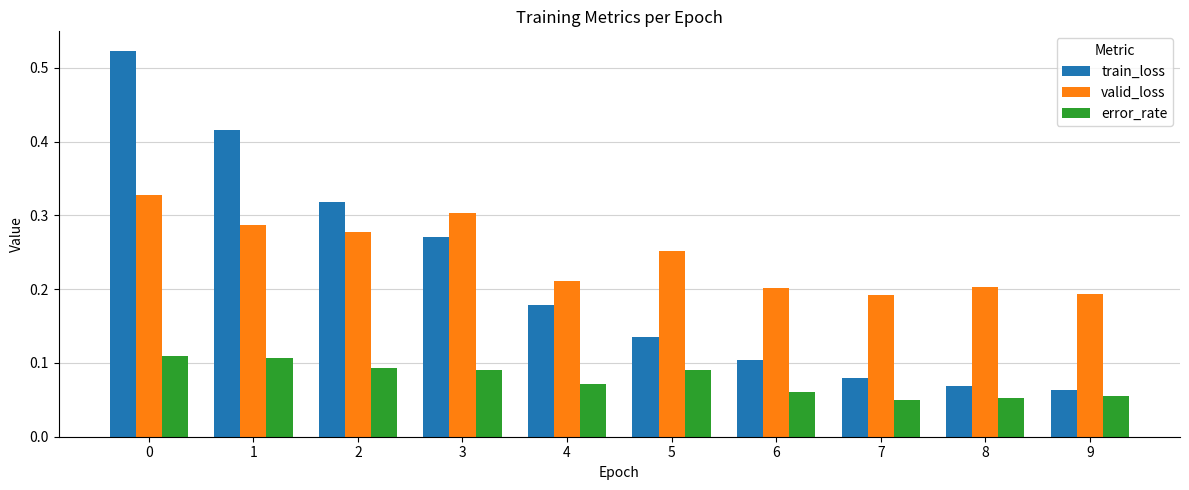

Which series has the largest range (max minus min)?

train_loss